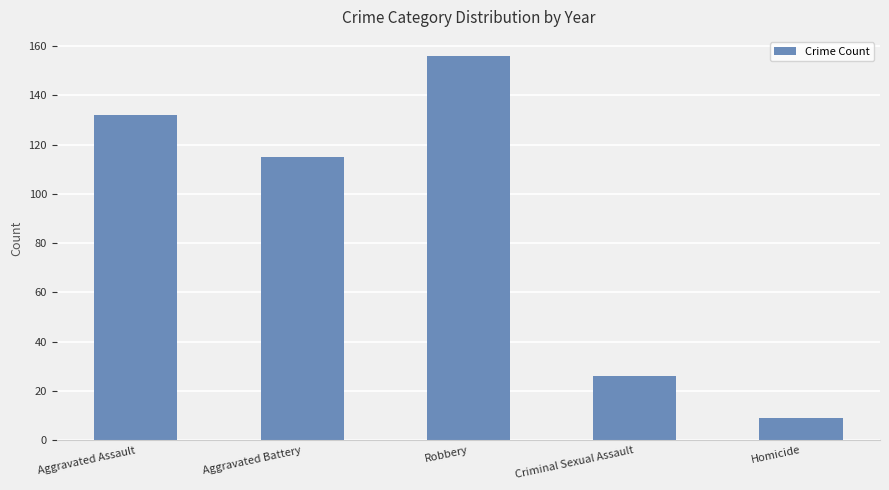

True or false: the data shows 132 at Aggravated Assault.

True